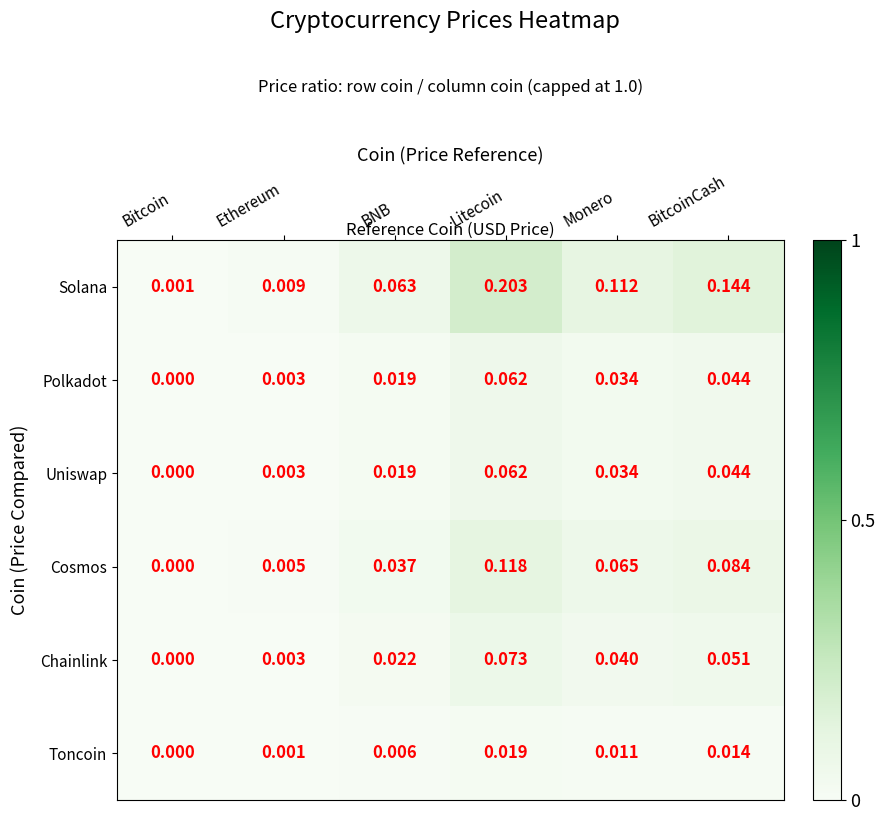

At which category is the sum across all series the highest?

Litecoin